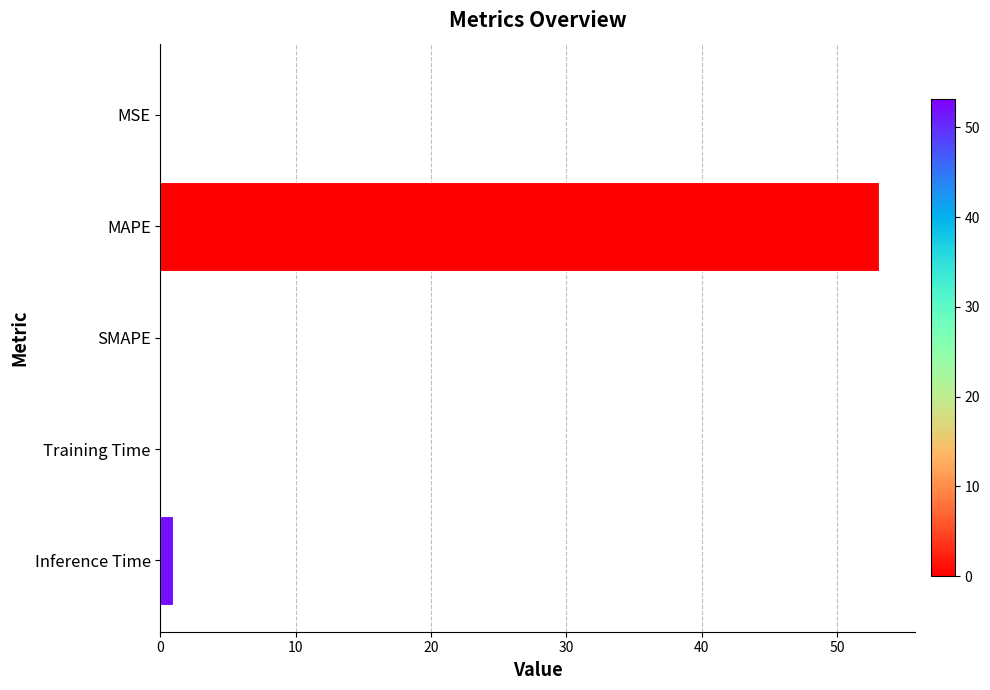

At which category does the chart reach its peak across all series?

MAPE